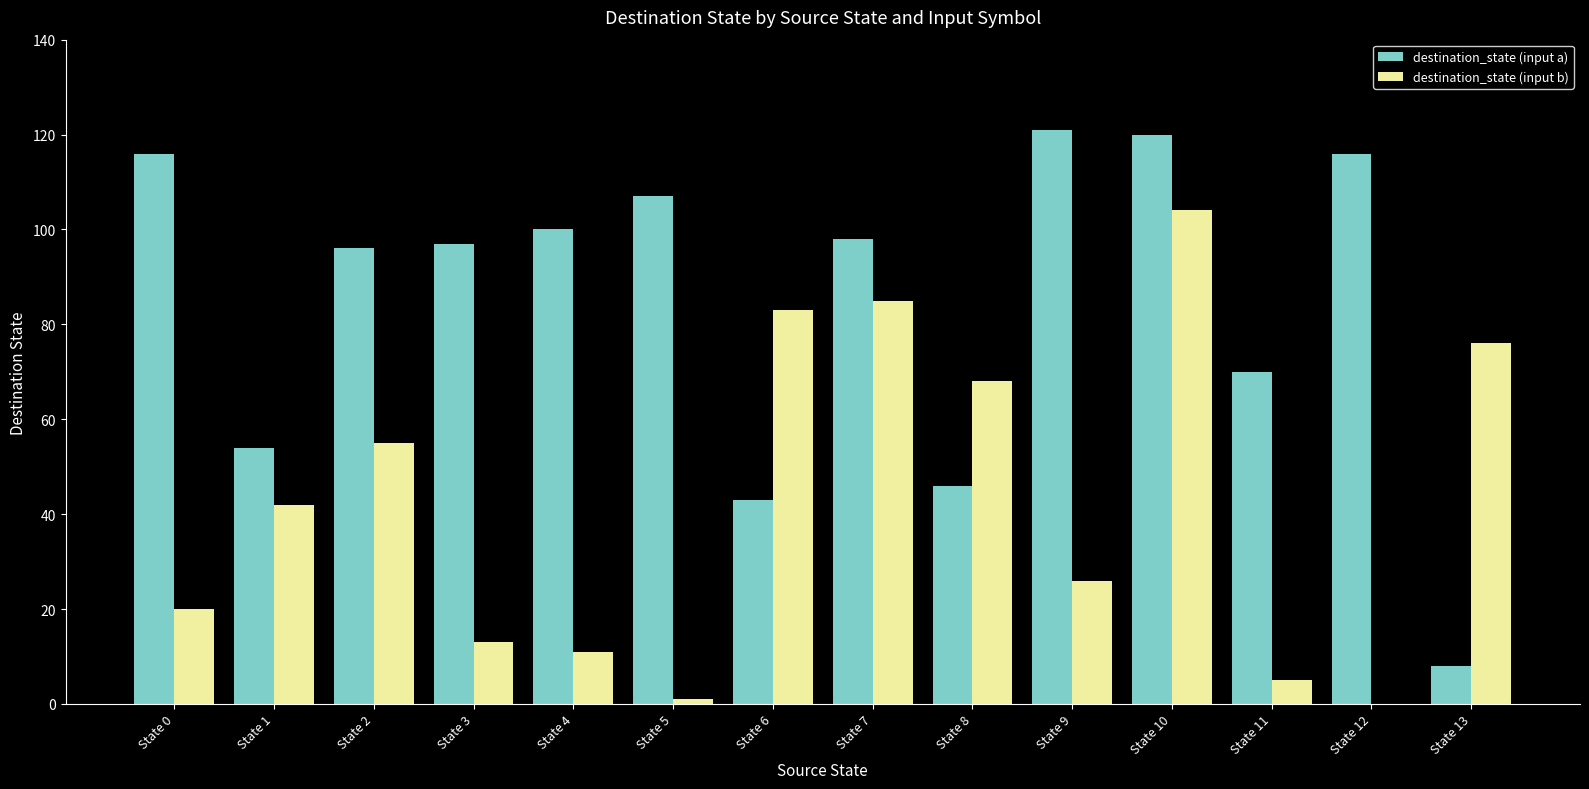

Reading left to right, what are all the values shown in this chart?

destination_state (input a): 116	54	96	97	100	107	43	98	46	121	120	70	116	8
destination_state (input b): 20	42	55	13	11	1	83	85	68	26	104	5	0	76